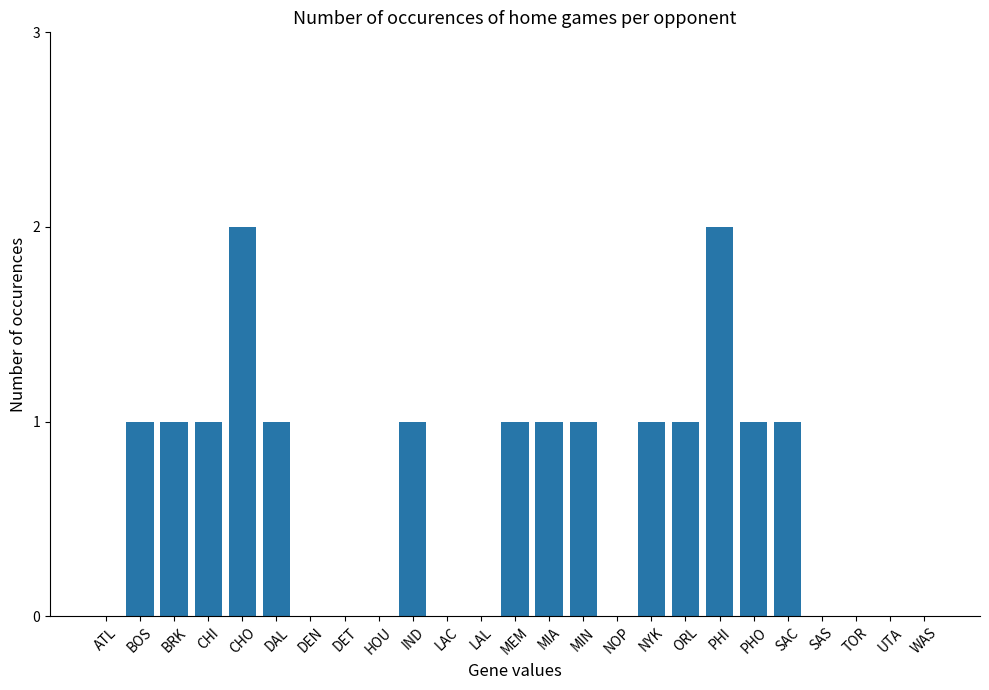

What is the sum of the values at PHI and ORL?

3